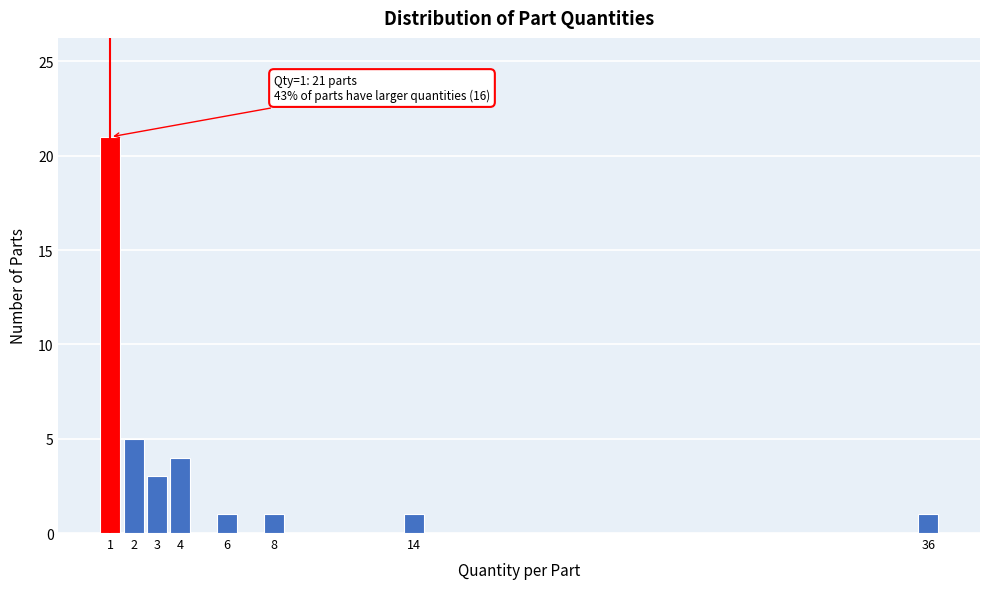

Reading right to left, what are all the values shown in this chart?

1	1	1	1	4	3	5	21